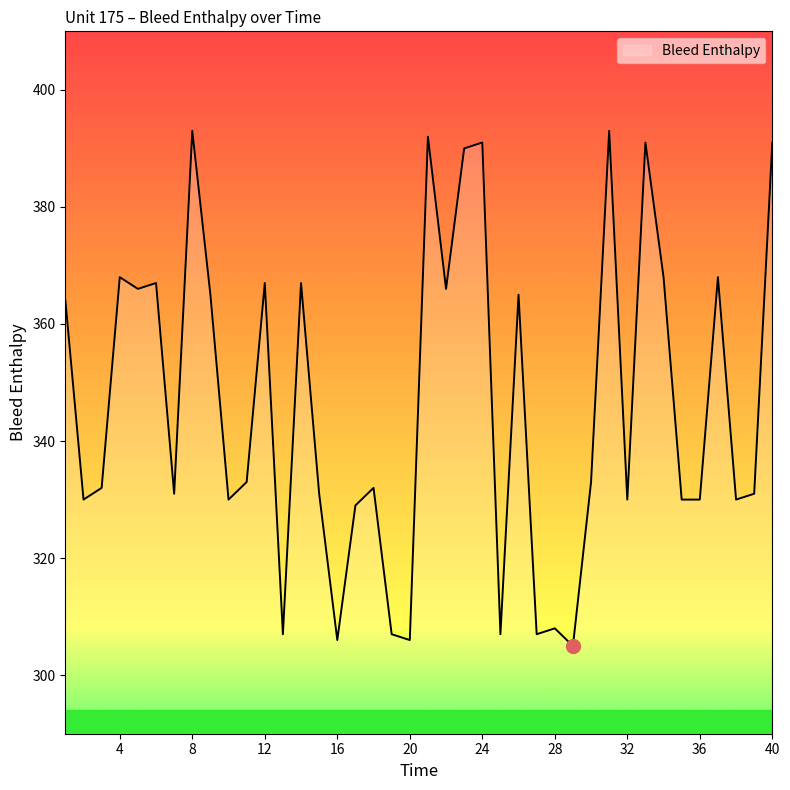

What is the greatest value displayed?

393